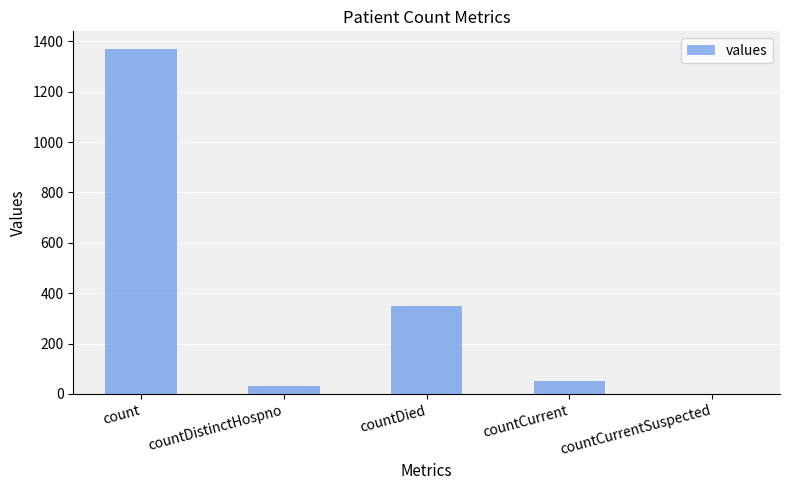

Count the number of data series in this chart.

1